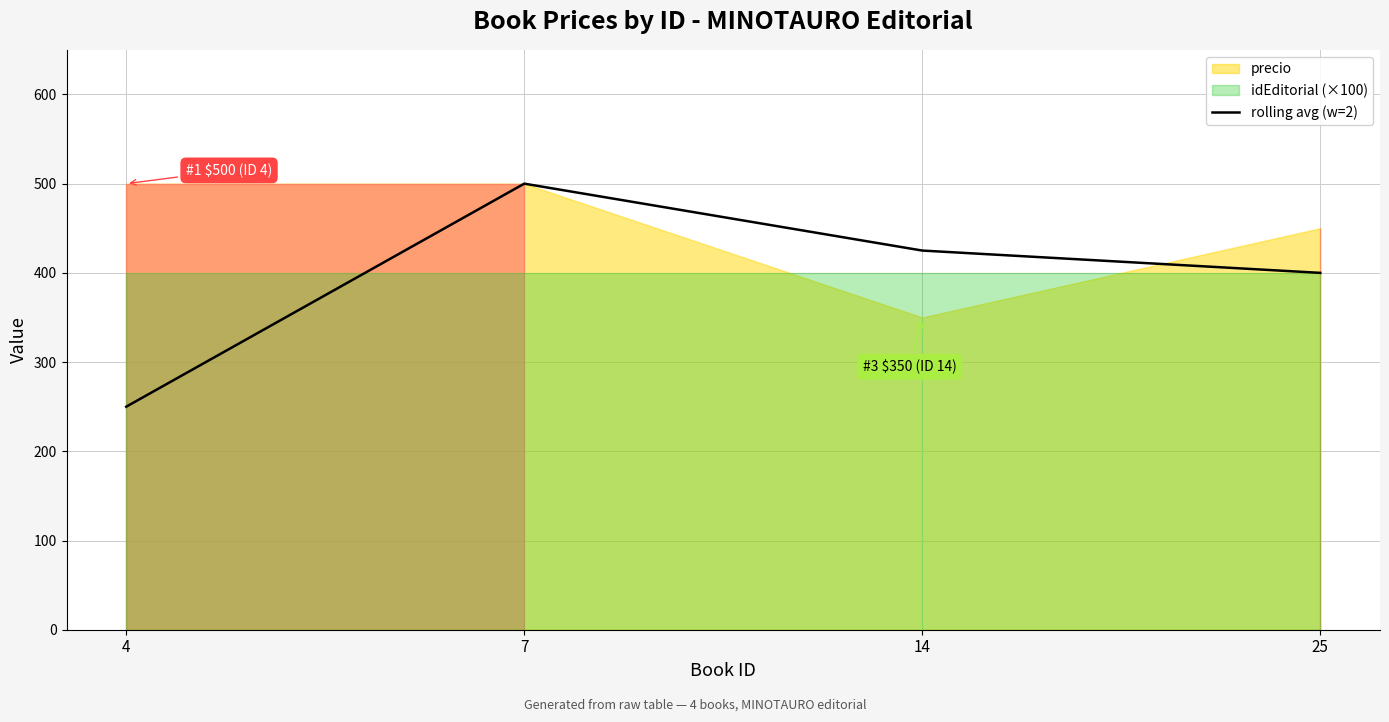

The value of rolling avg (w=2) at 25 is 400. True or false?

True